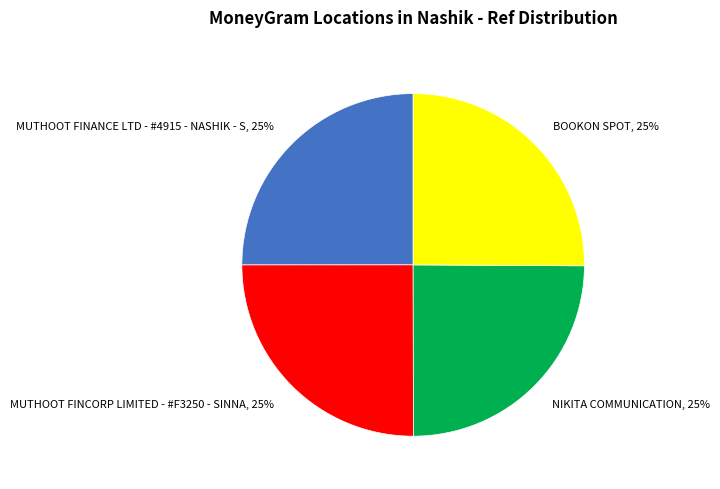

To the nearest percent, what is the combined percentage of NIKITA COMMUNICATION and MUTHOOT FINANCE LTD - #4915 - NASHIK - S?

50%